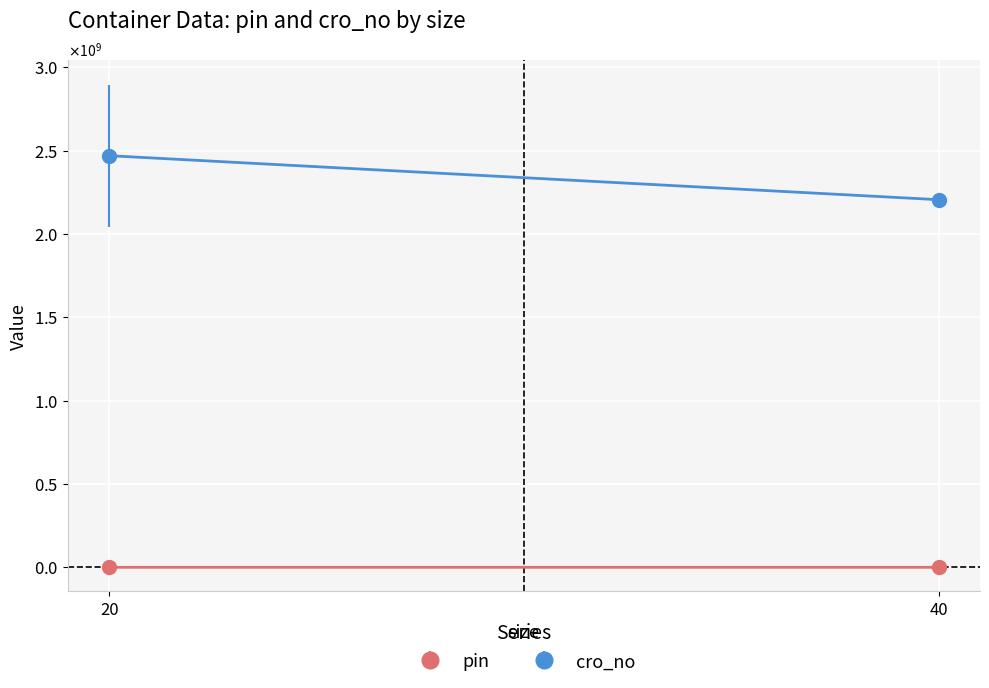

At which category does the chart reach its peak across all series?

20